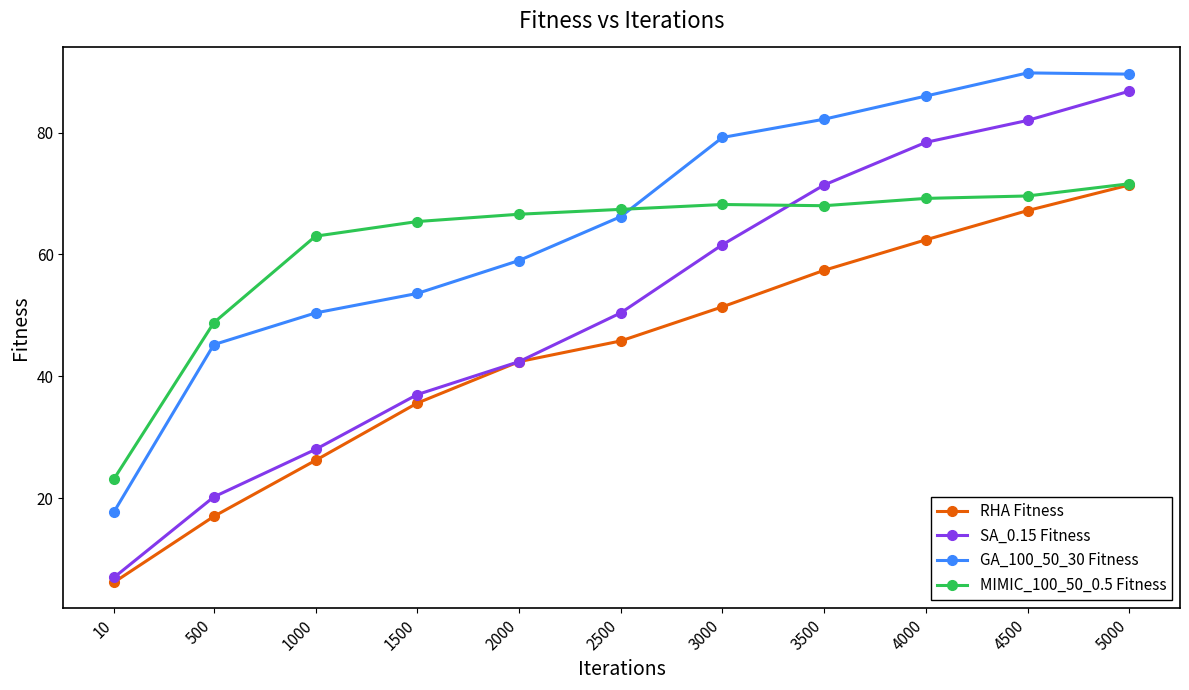

Is it true that GA_100_50_30 Fitness equals 50.4 at 1000?

True